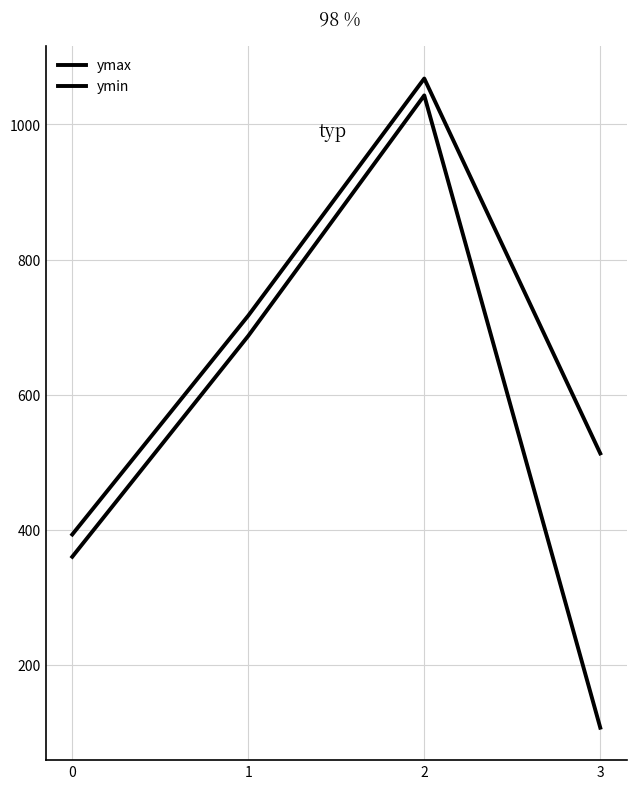

Where is ymax nearest to the value 730?

1